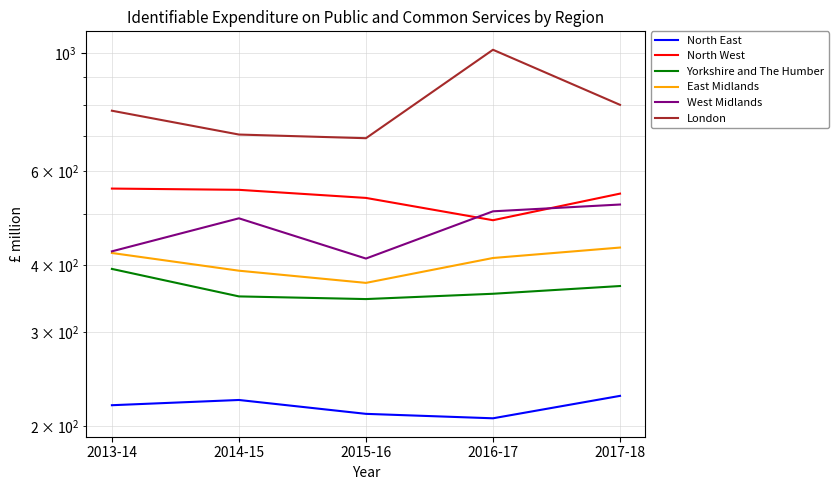

Is this an area chart (filled region under the line)?

No